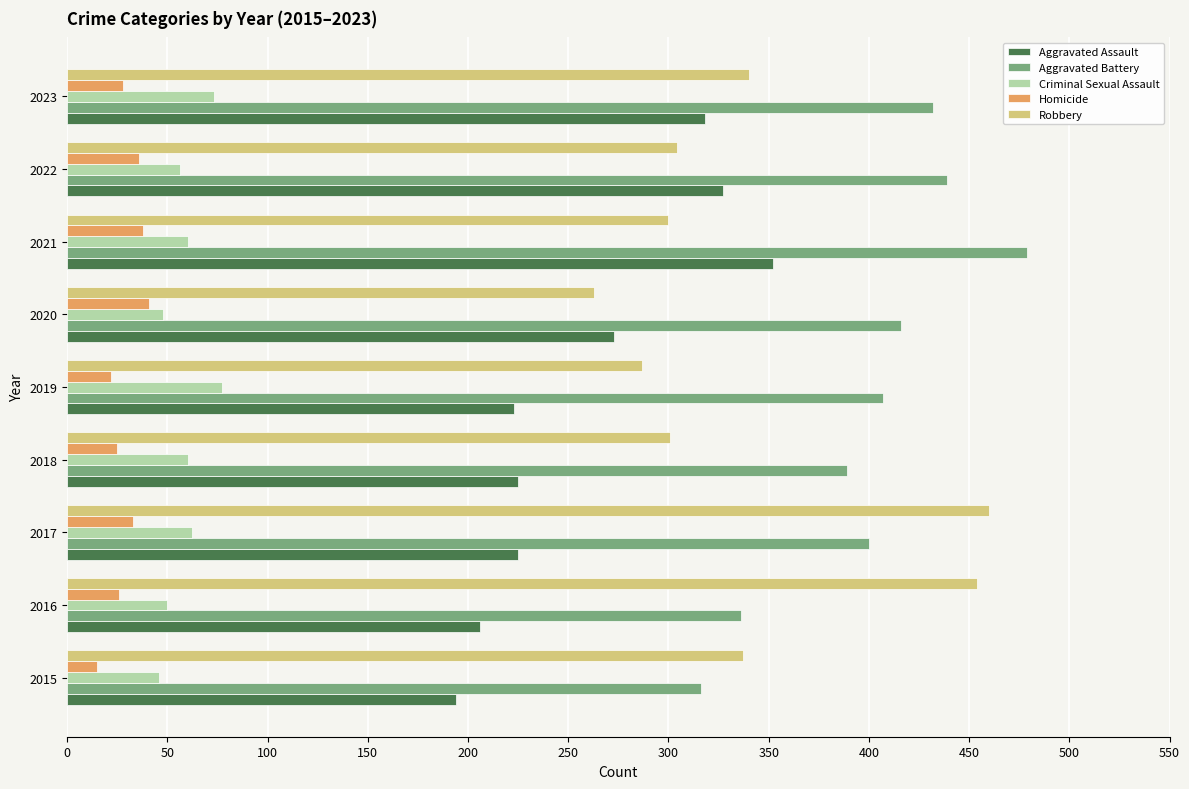

What is the difference between the maximum and second lowest values in the Robbery series?

173